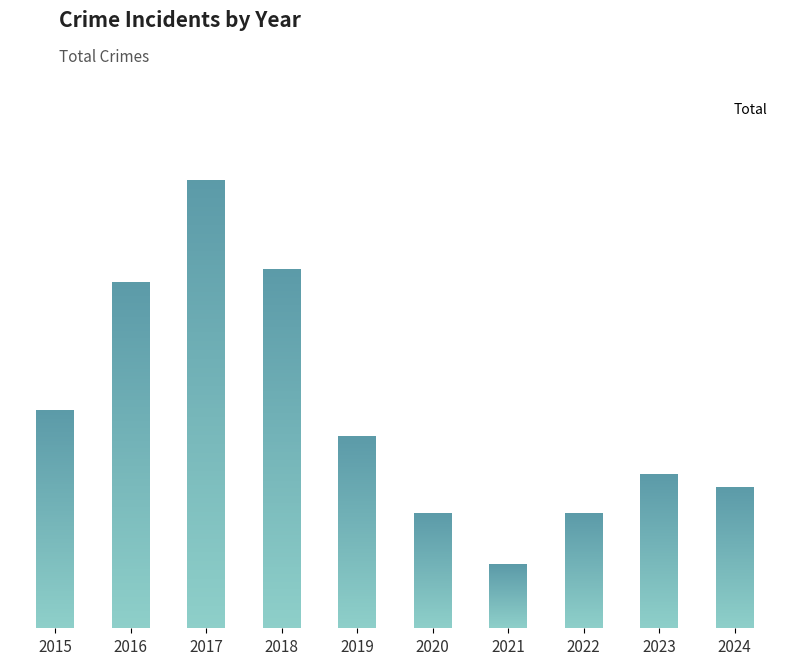

What is the ratio of the value at 2018 to the value at 2021?

5.6